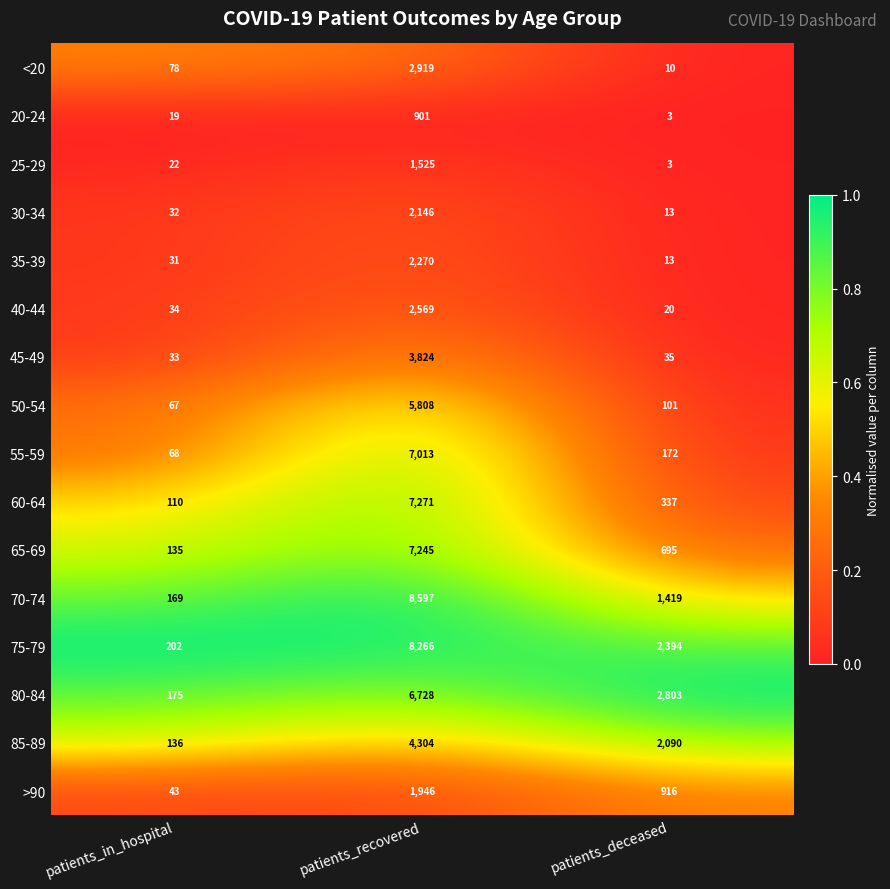

How many data points does each series have?

3